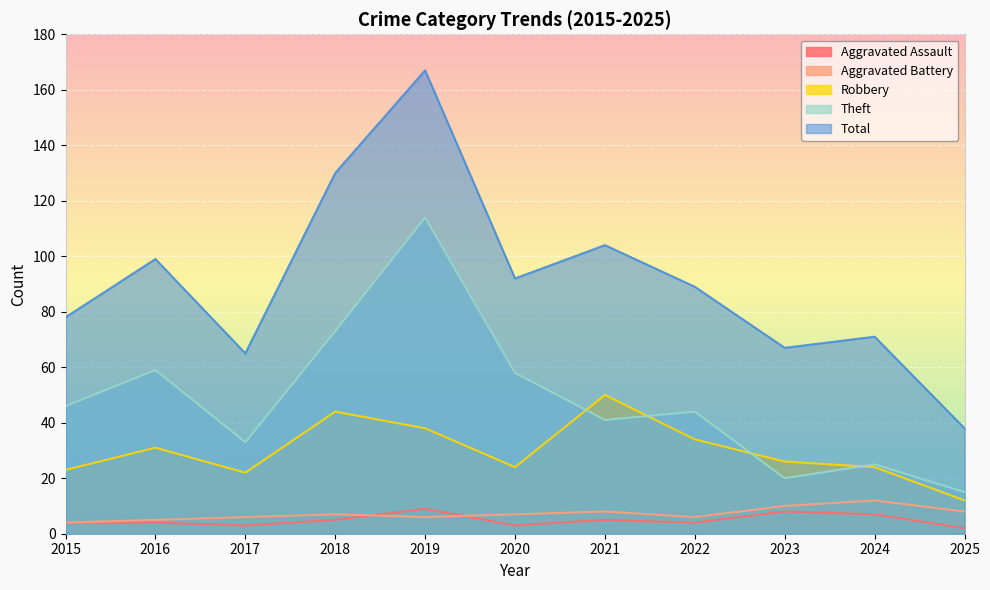

Which series has the largest total across all categories?

Total